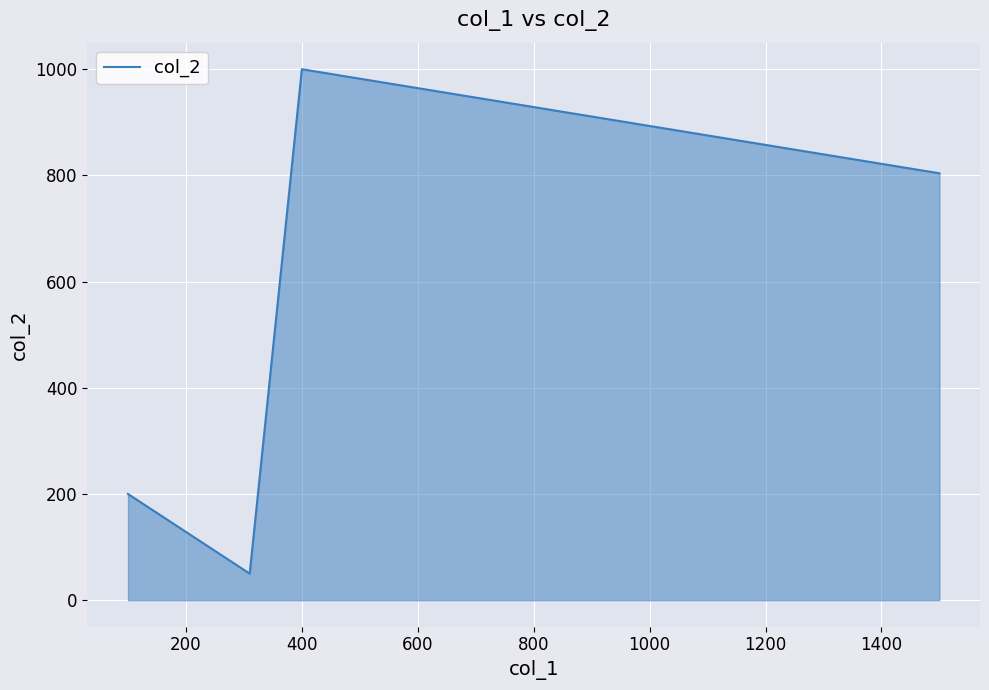

Reading right to left, transcribe all the data shown in this chart.

804	1000	50	200